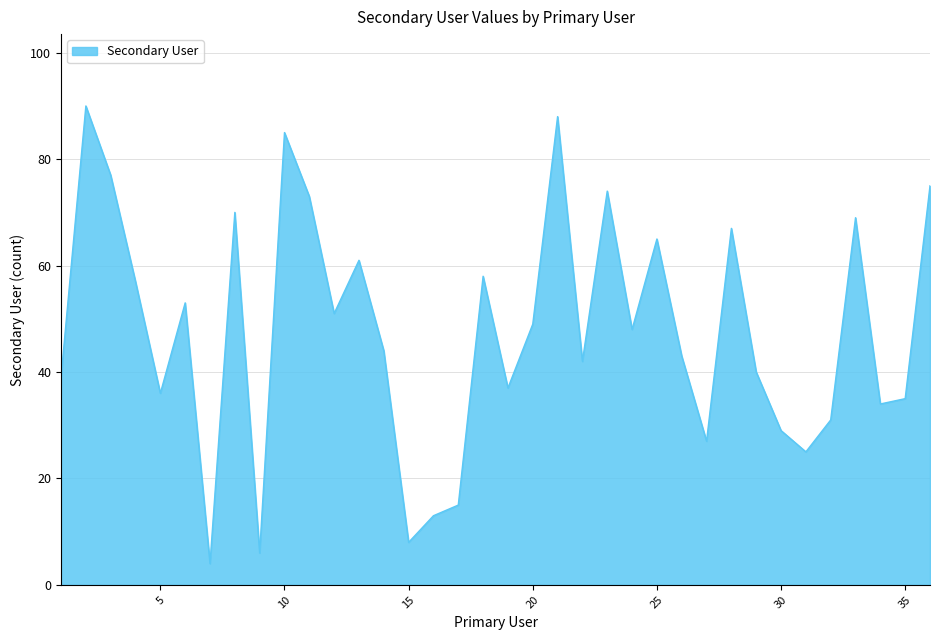

What is the minimum value shown in the chart?

4